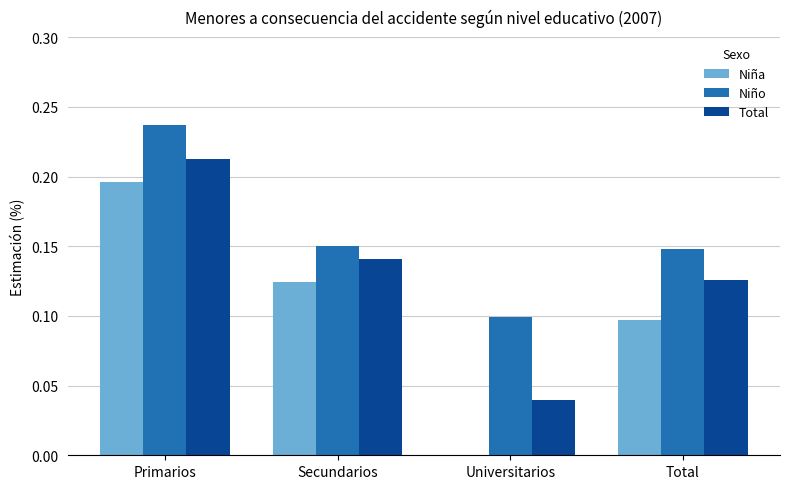

True or false: Niño has a value of 0.2 at Total.

False